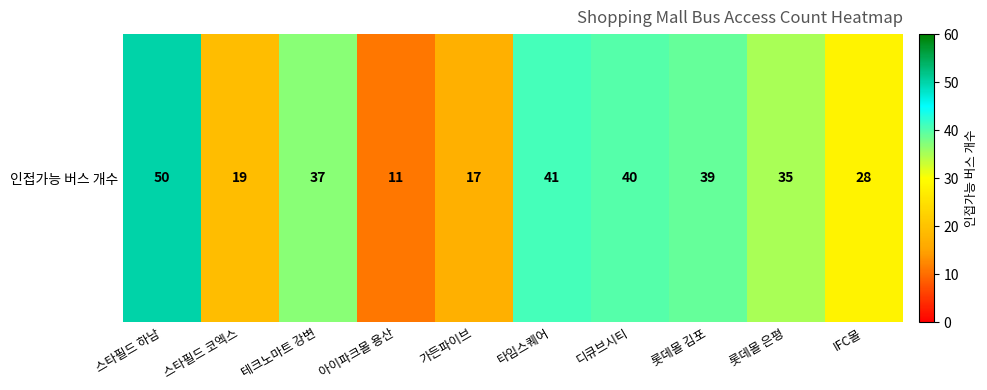

What is the maximum value shown in the chart?

50